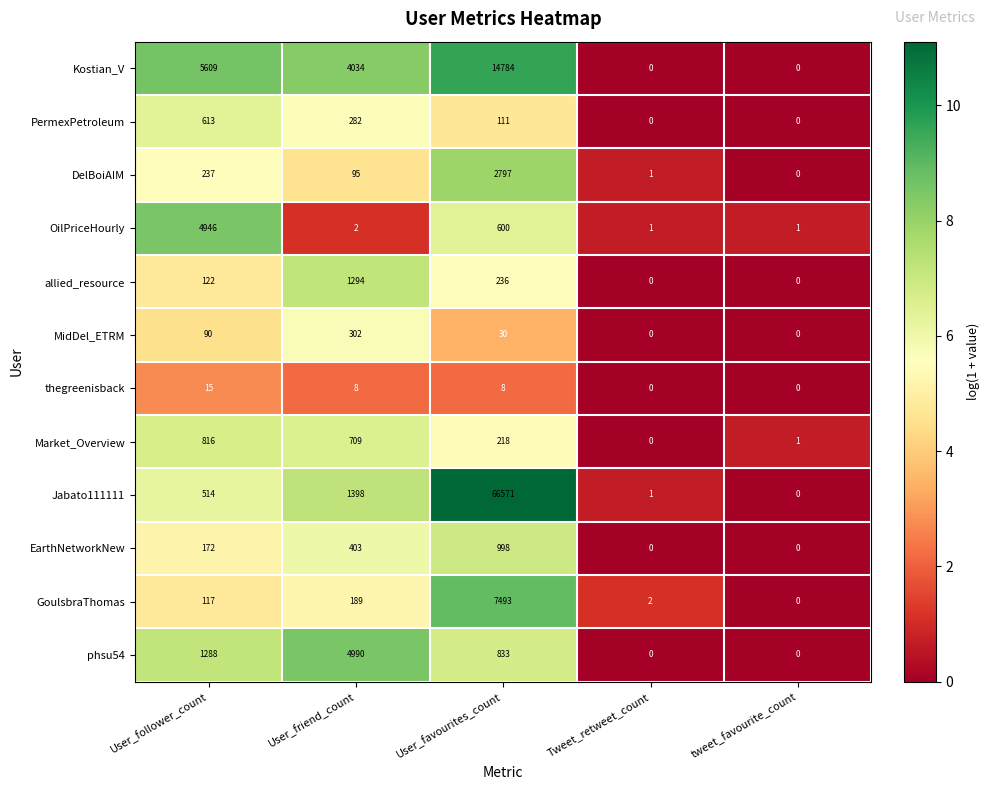

Is it true that phsu54 equals 2206 at User_follower_count?

False